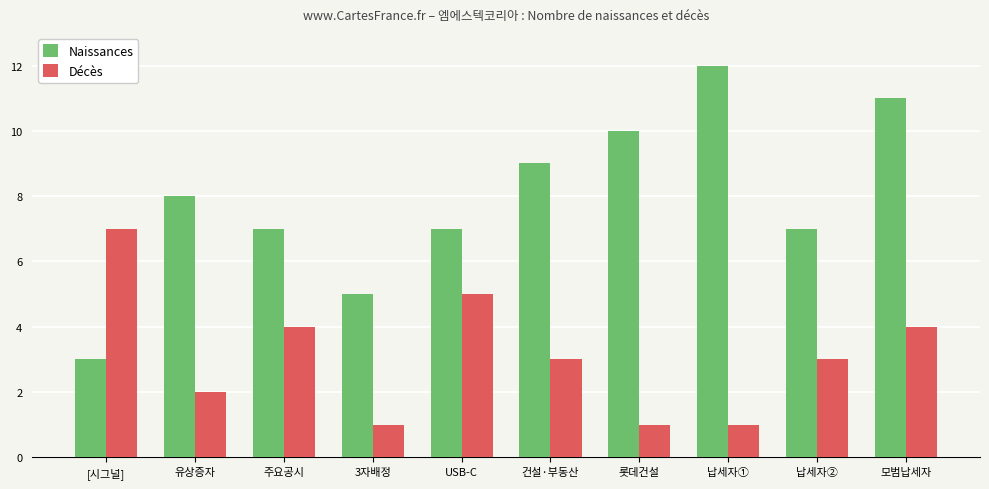

Rank the series by their maximum value, from highest to lowest.

Naissances, Décès